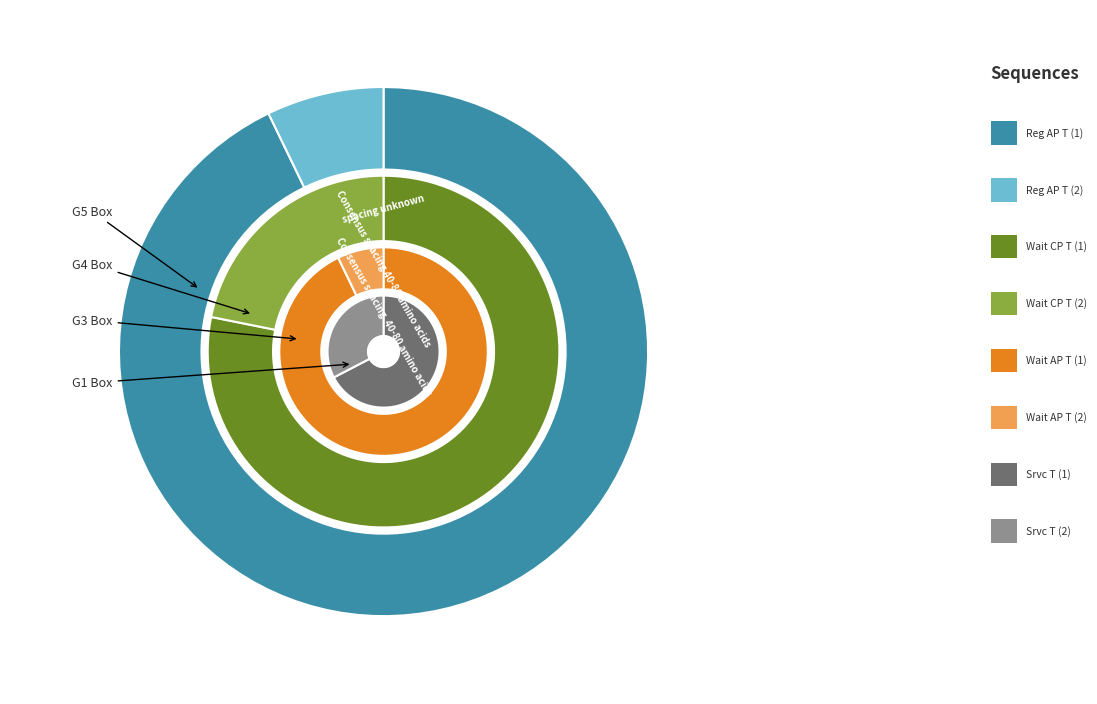

What is the ratio of the value at 2 to the value at 1?

1.3